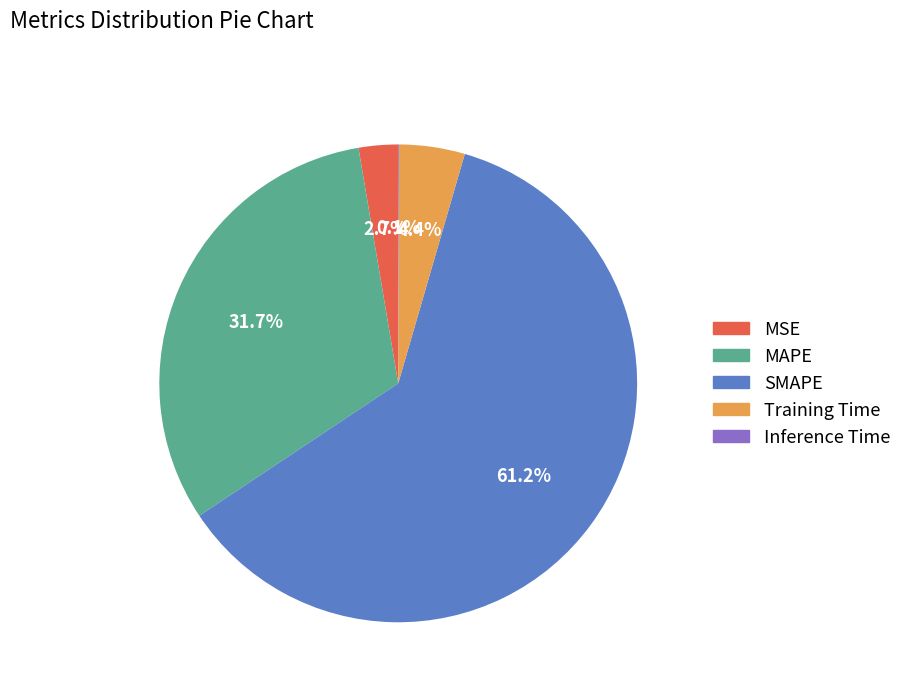

What is the largest slice in the pie chart?

SMAPE